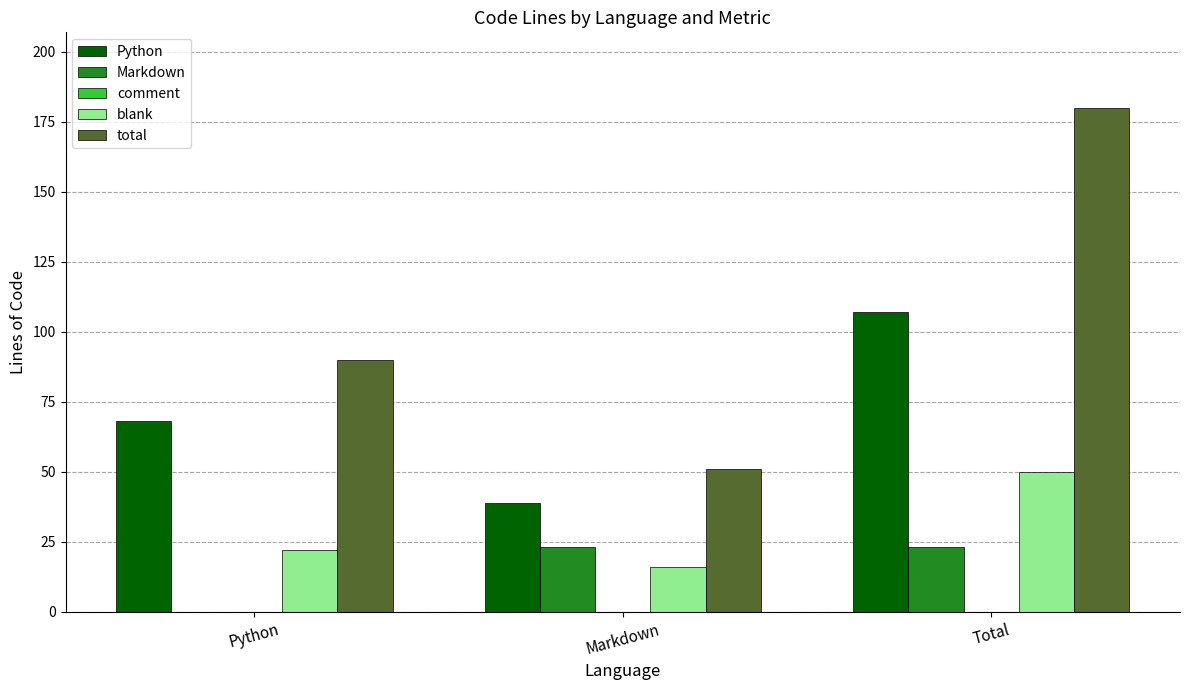

What is the sum of the total values at Markdown and Python?

141